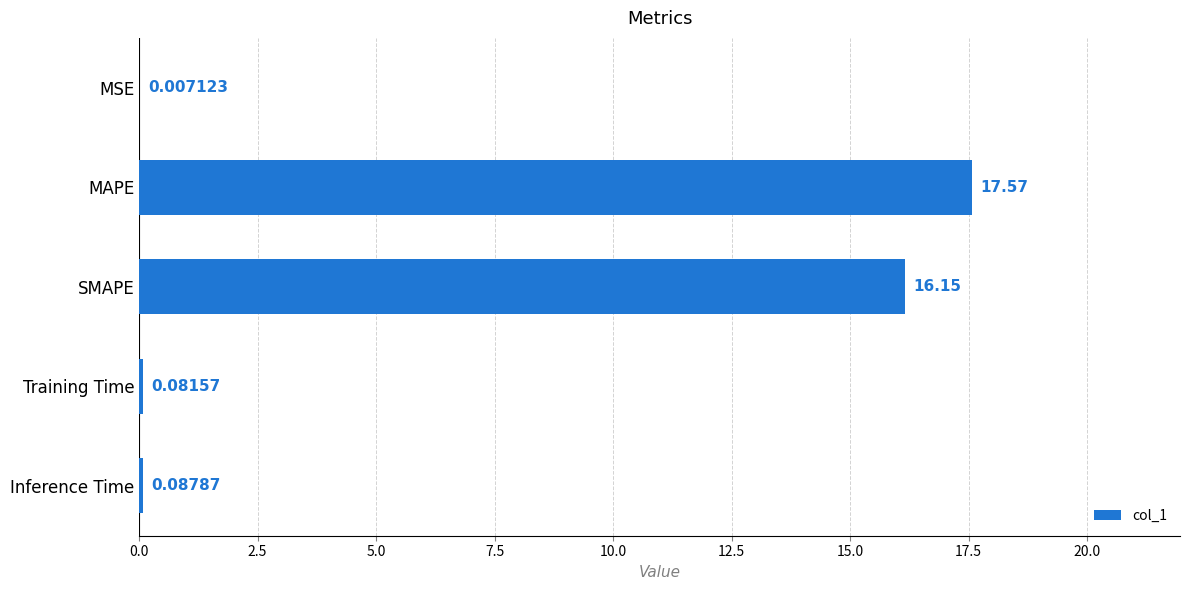

What is the average value?

6.8